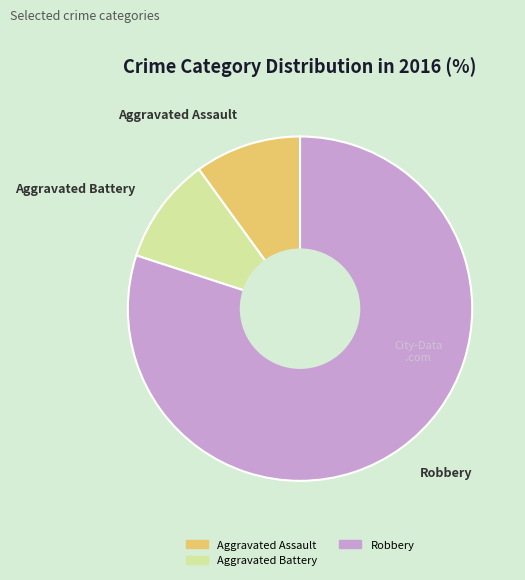

Which category has the biggest portion of the pie?

Robbery